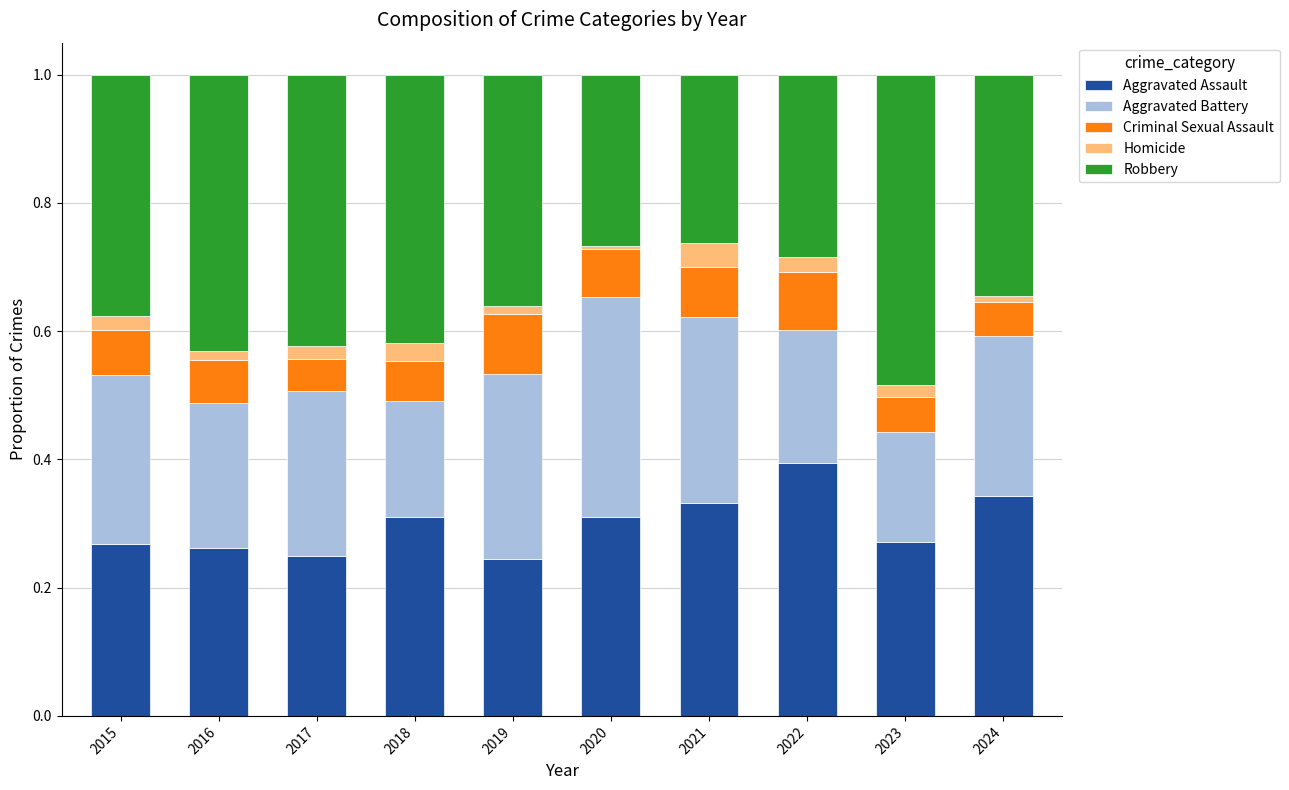

True or false: Aggravated Assault has a value of 0.1 at 2024.

False